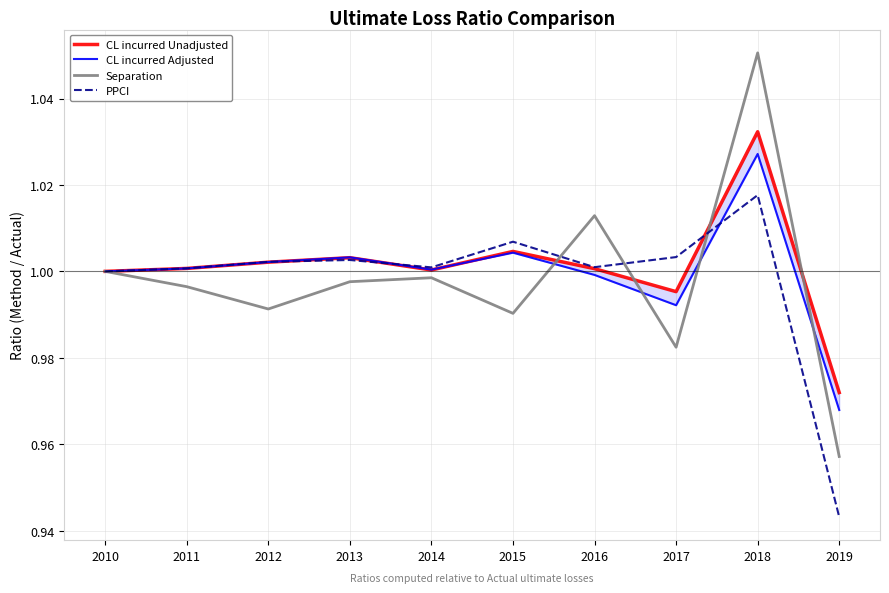

How many lines are shown in the chart?

4